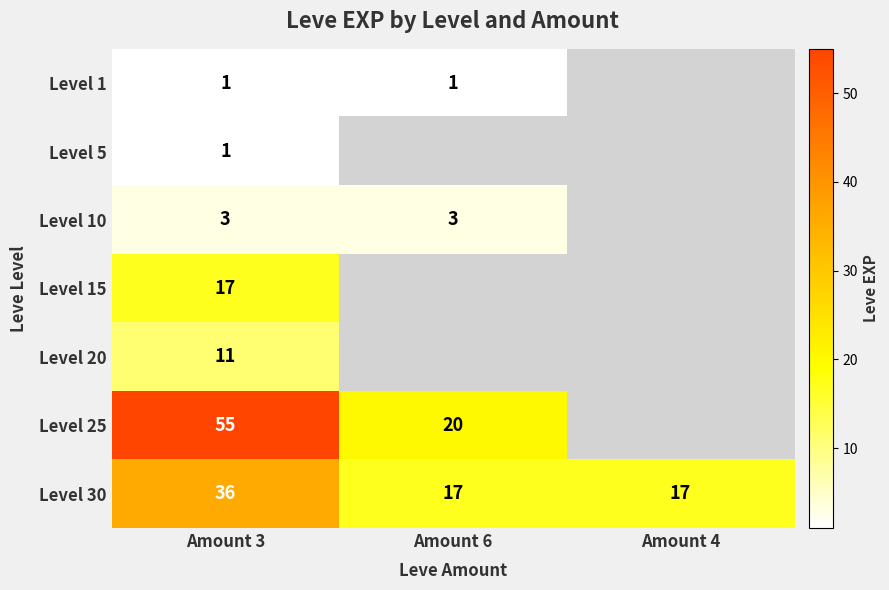

What is the spread (max minus min) of values at Amount 6?

19.0